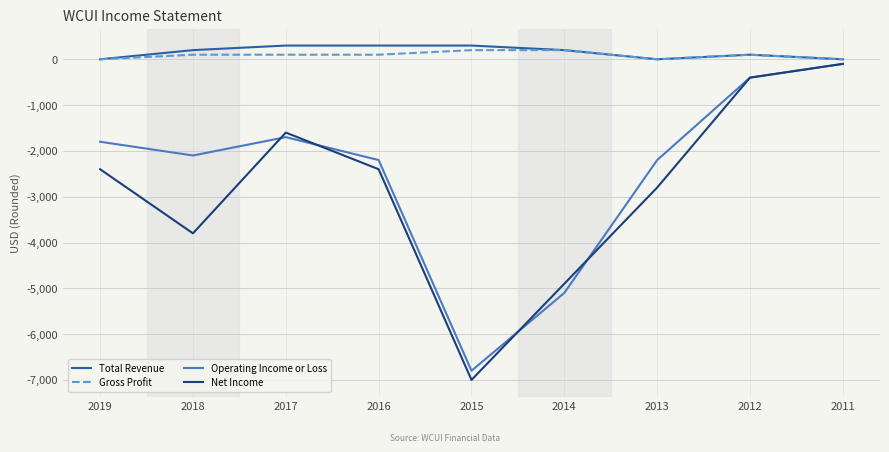

Which series has the largest range (max minus min)?

Net Income